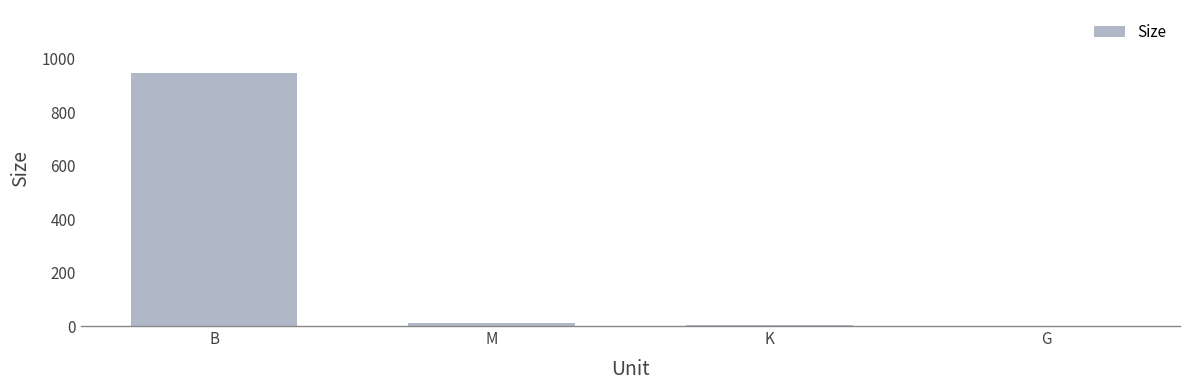

What is the ratio of the value at B to the value at G?

695.6